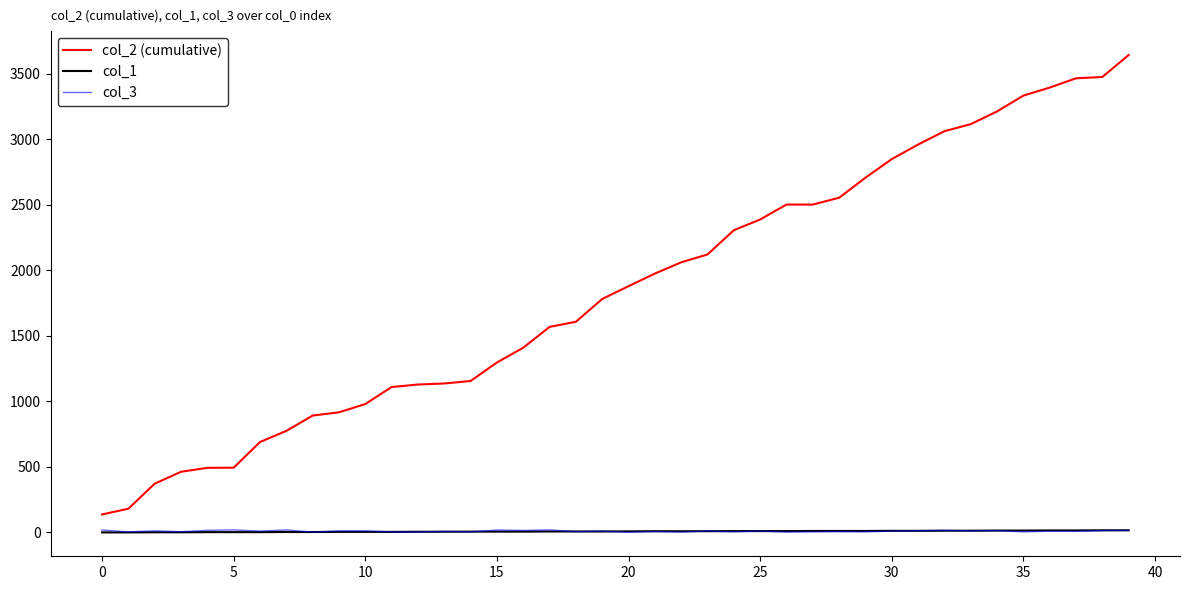

Which series has the largest total across all categories?

col_2 (cumulative)